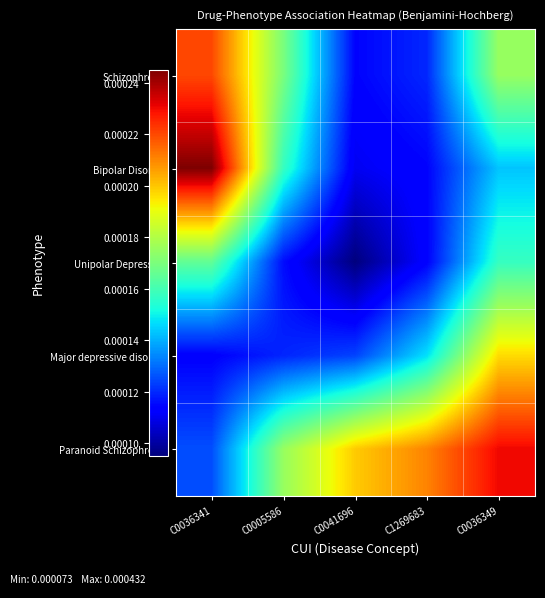

Count the number of categories in the chart.

5